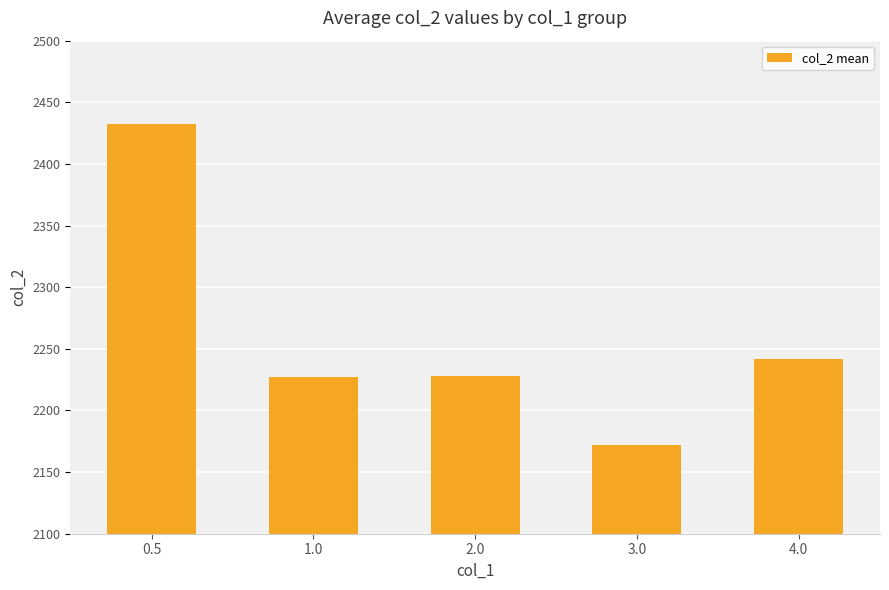

At which label is the value closest to 2302?

4.0